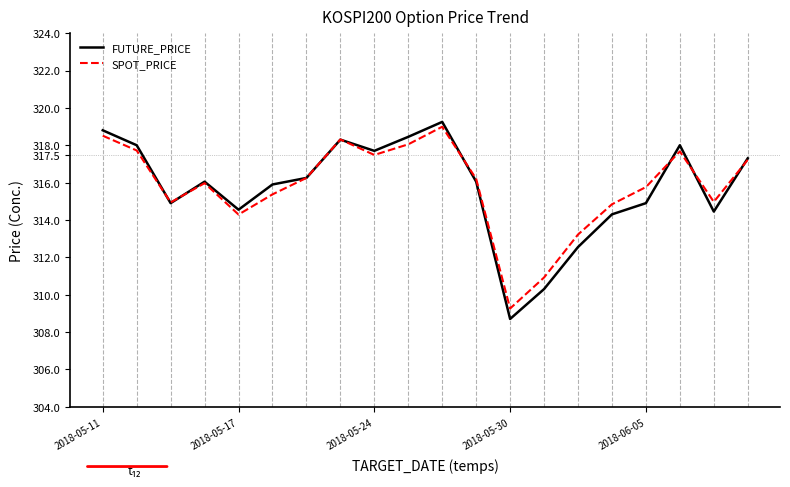

What is the maximum value for SPOT_PRICE?

319.0